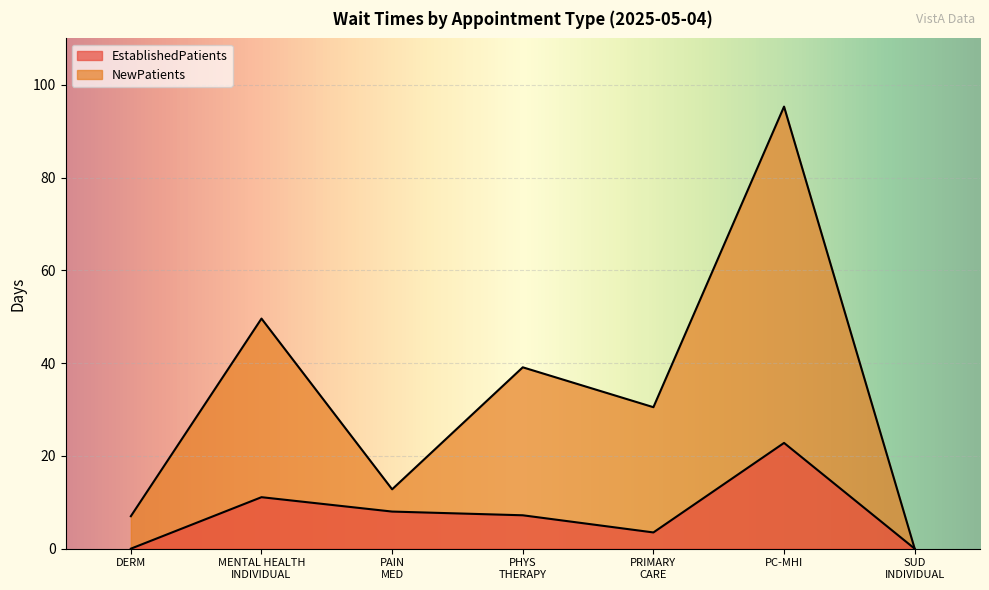

True or false: NewPatients and EstablishedPatients cross at least once.

False